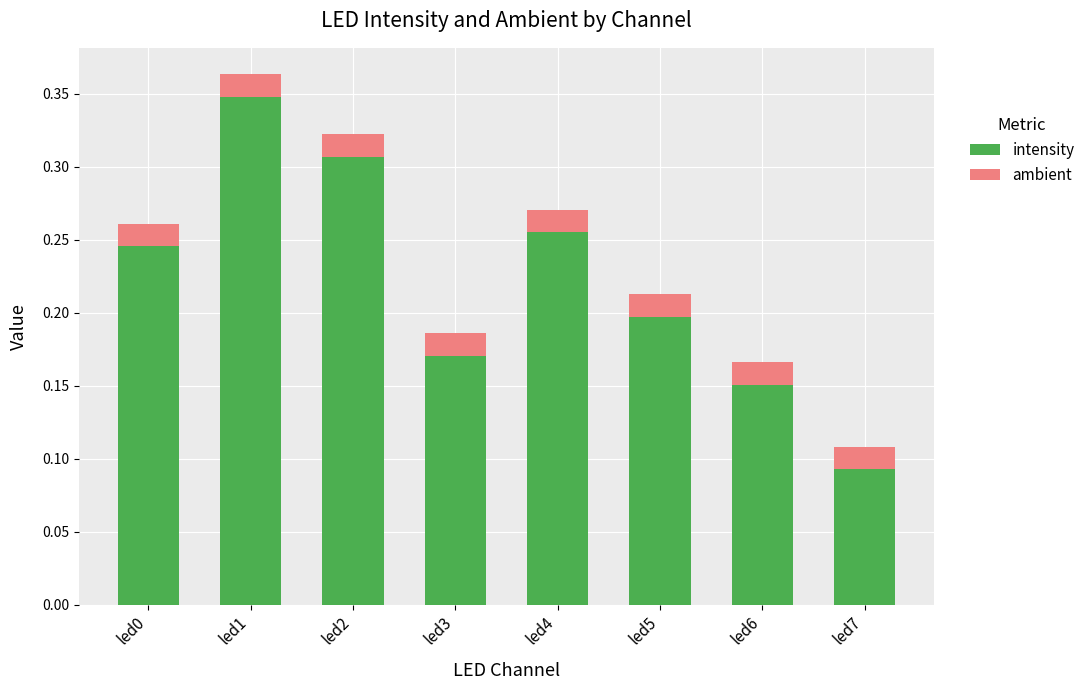

Which category has the lowest value in the intensity series?

led7